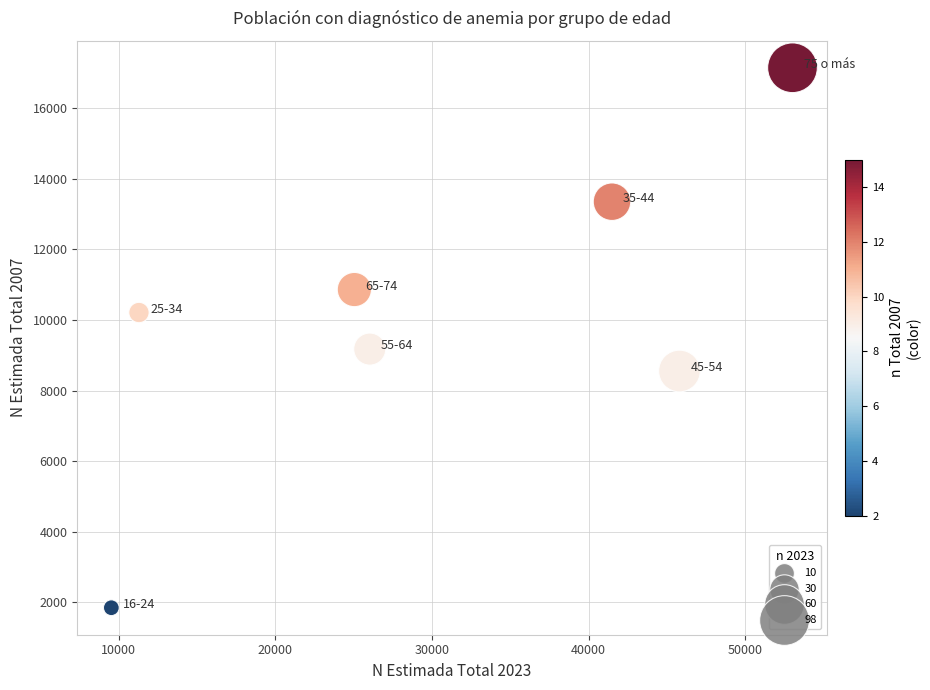

What Y value in the scatter plot is closest to 9497?

9176